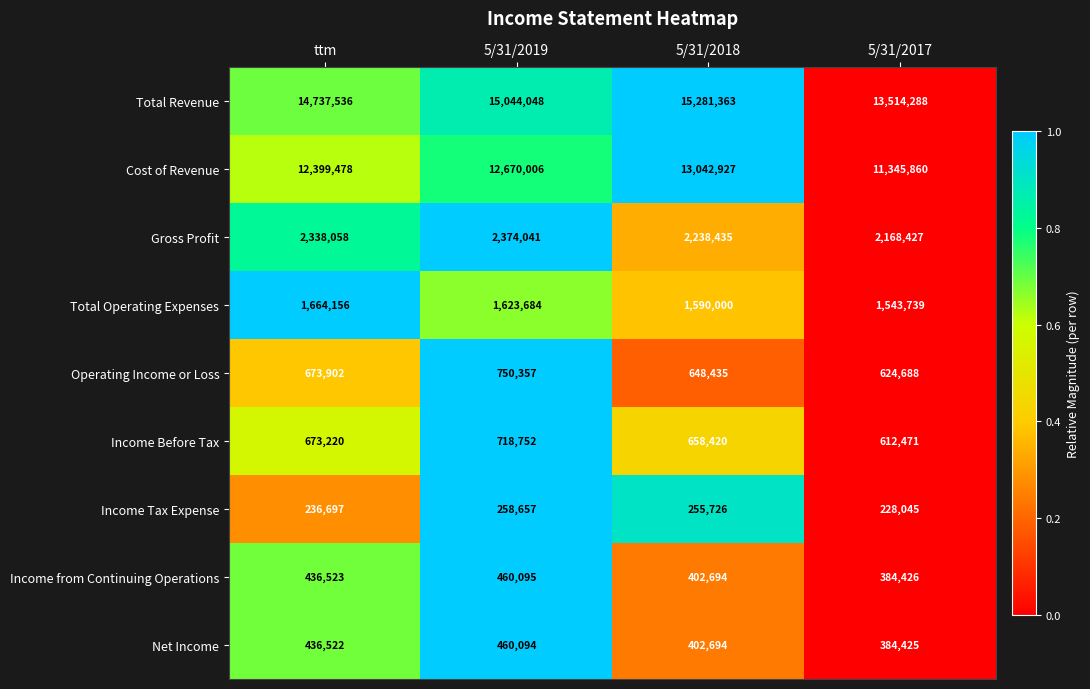

What is the total value across all series at 5/31/2019?

34359734